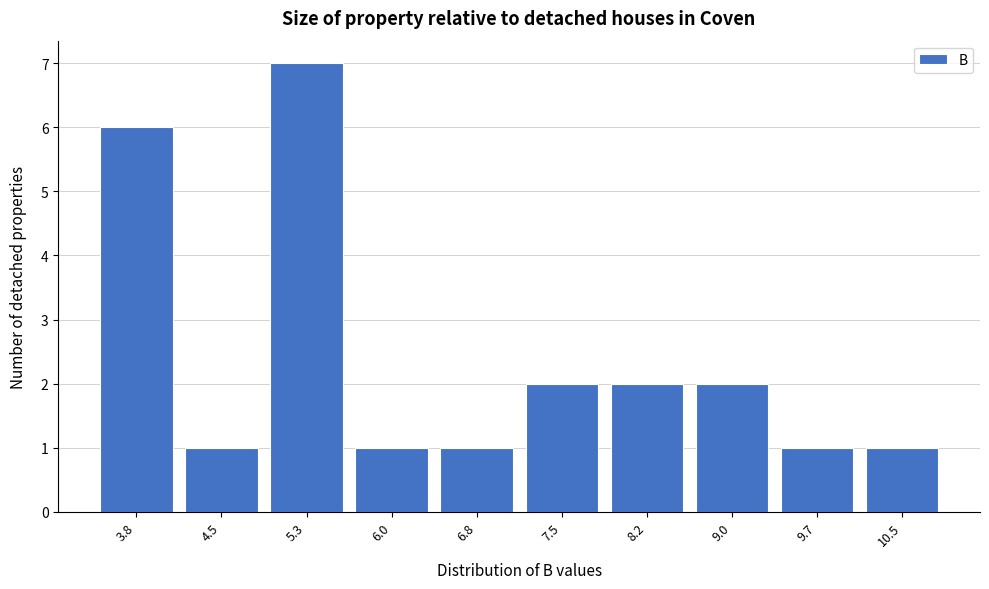

Reading left to right, extract all data points from this chart.

3.8=6	4.5=1	5.3=7	6.0=1	6.8=1	7.5=2	8.2=2	9.0=2	9.7=1	10.5=1